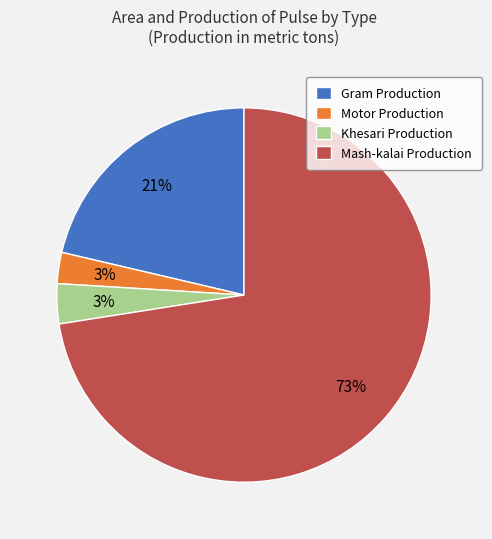

Which category has the biggest portion of the pie?

Mash-kalai Production